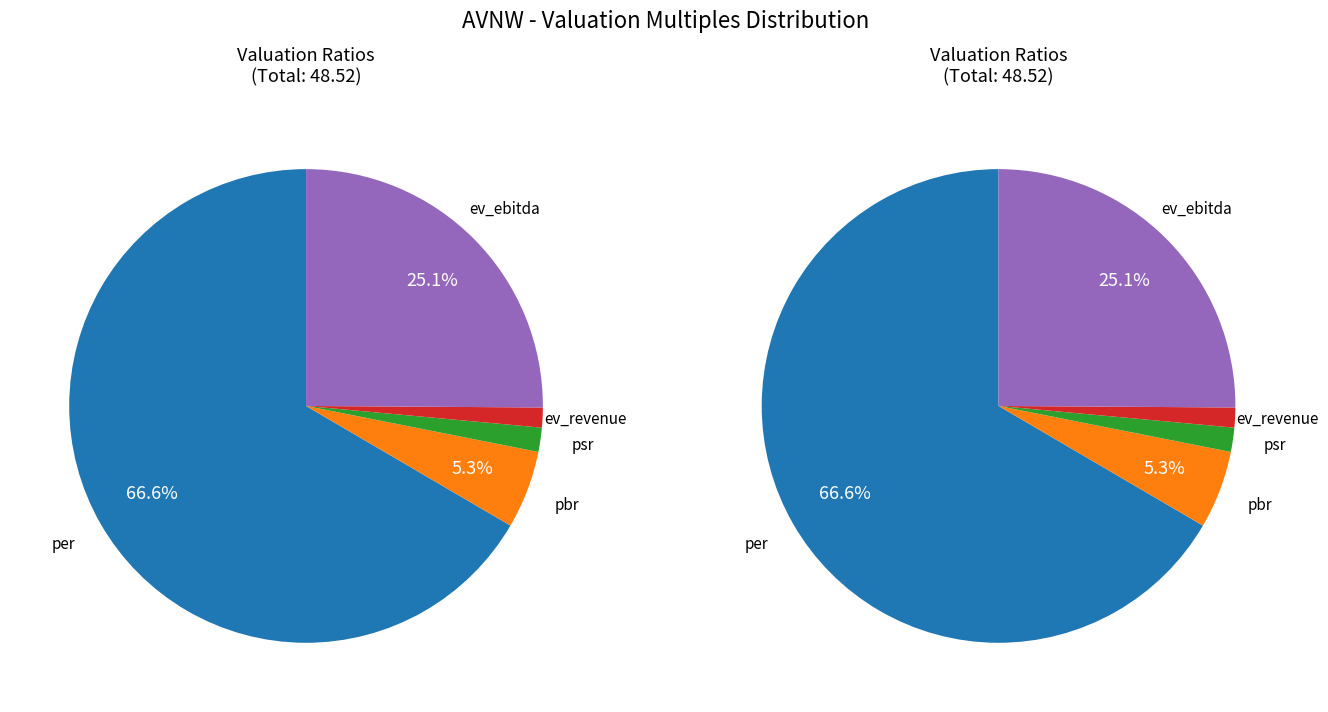

Does ev_revenue account for over 50% of the chart?

No